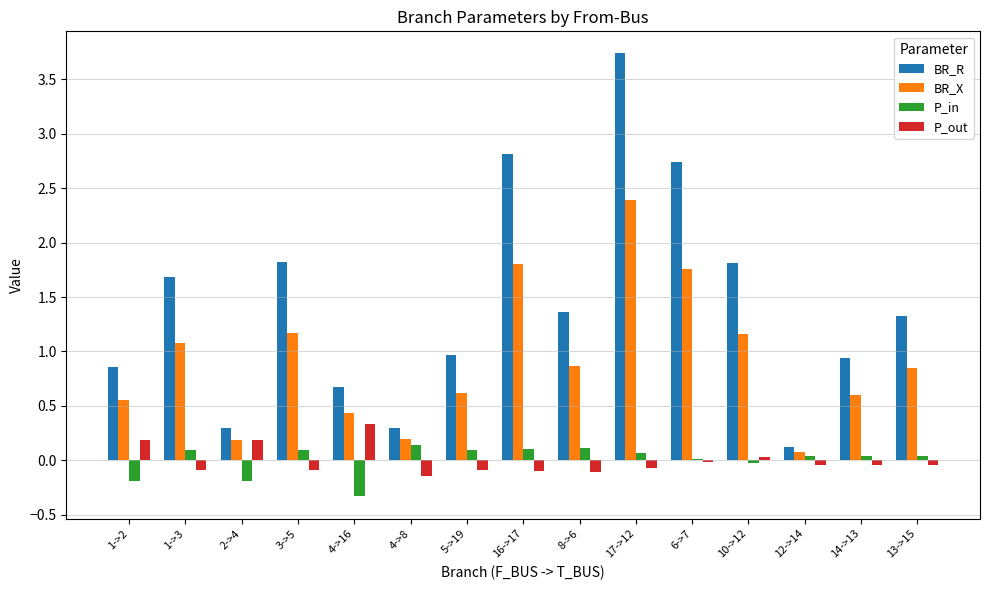

Read the BR_X value at 3->5.

1.2